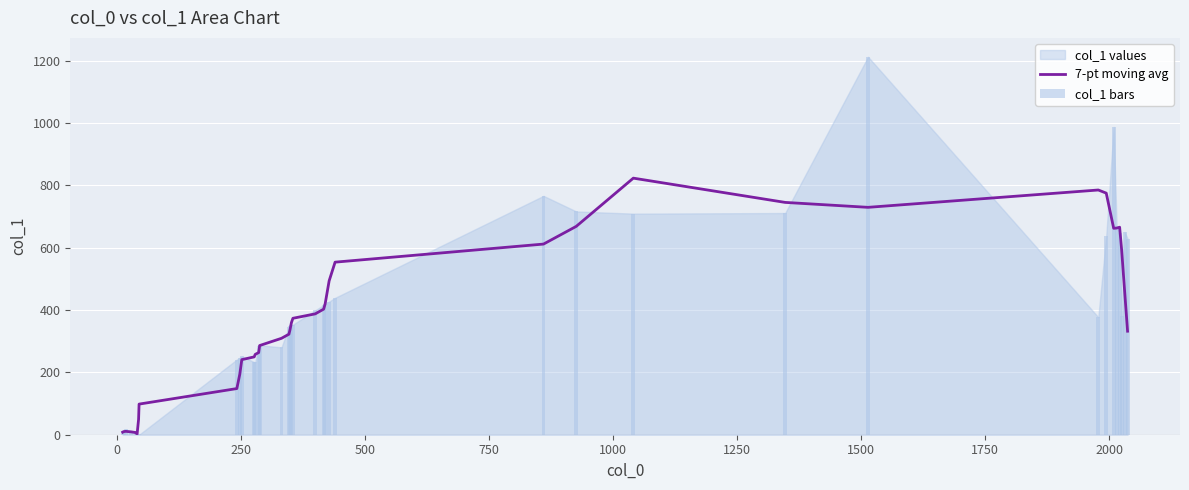

What is the highest value of the 7-pt moving avg series?

822.8